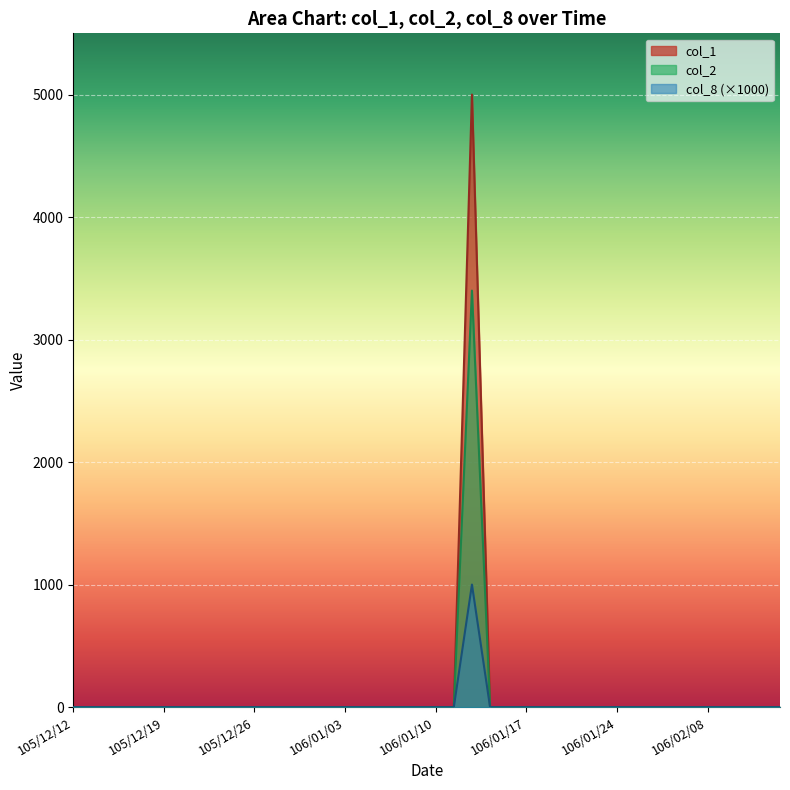

List the series in order of their peak value, highest first.

col_1, col_2, col_8 (×1000)